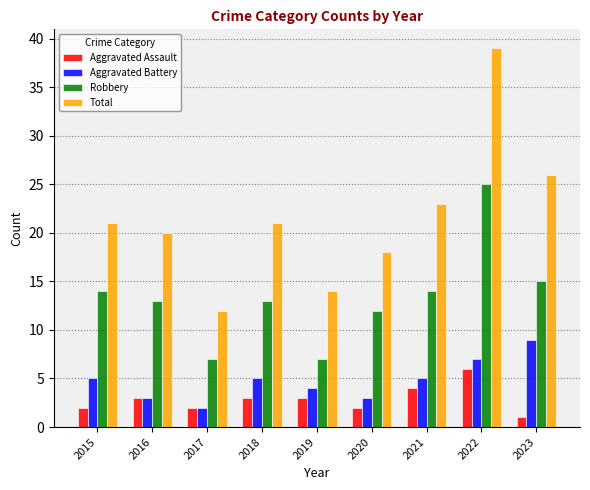

What is the maximum value shown in the chart?

39